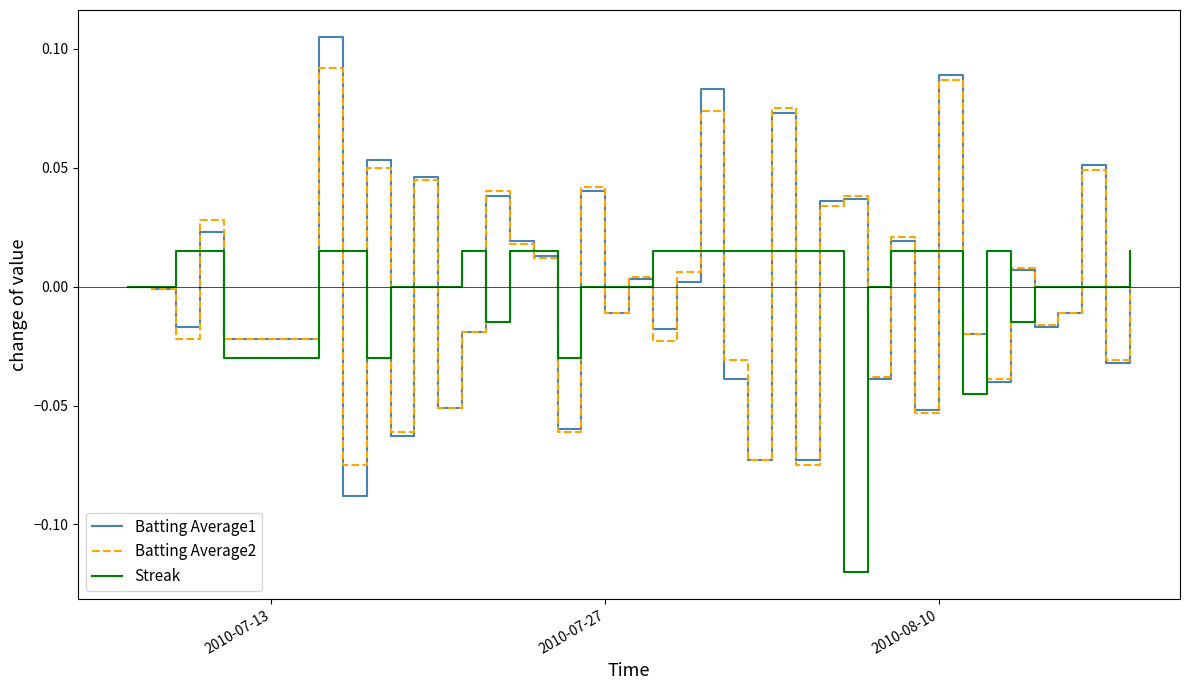

Which series has the widest spread of values?

Batting Average1